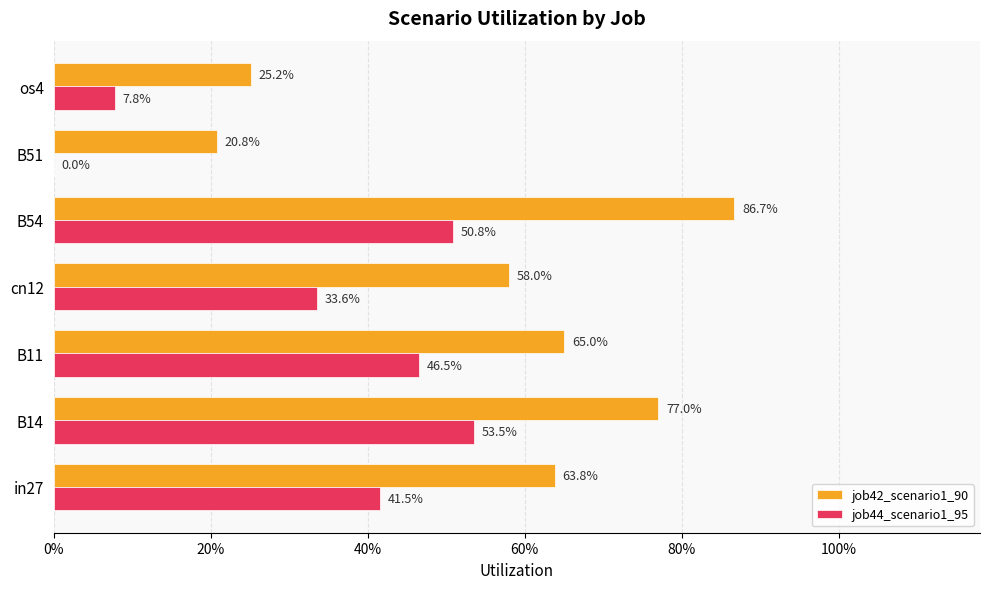

What are all the series names shown in the legend?

job42_scenario1_90, job44_scenario1_95